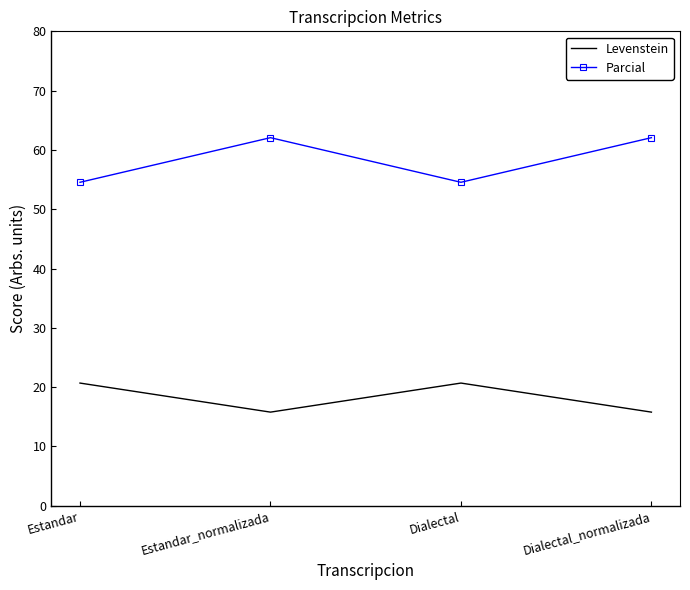

What is the spread (max minus min) of values at Dialectal_normalizada?

46.3